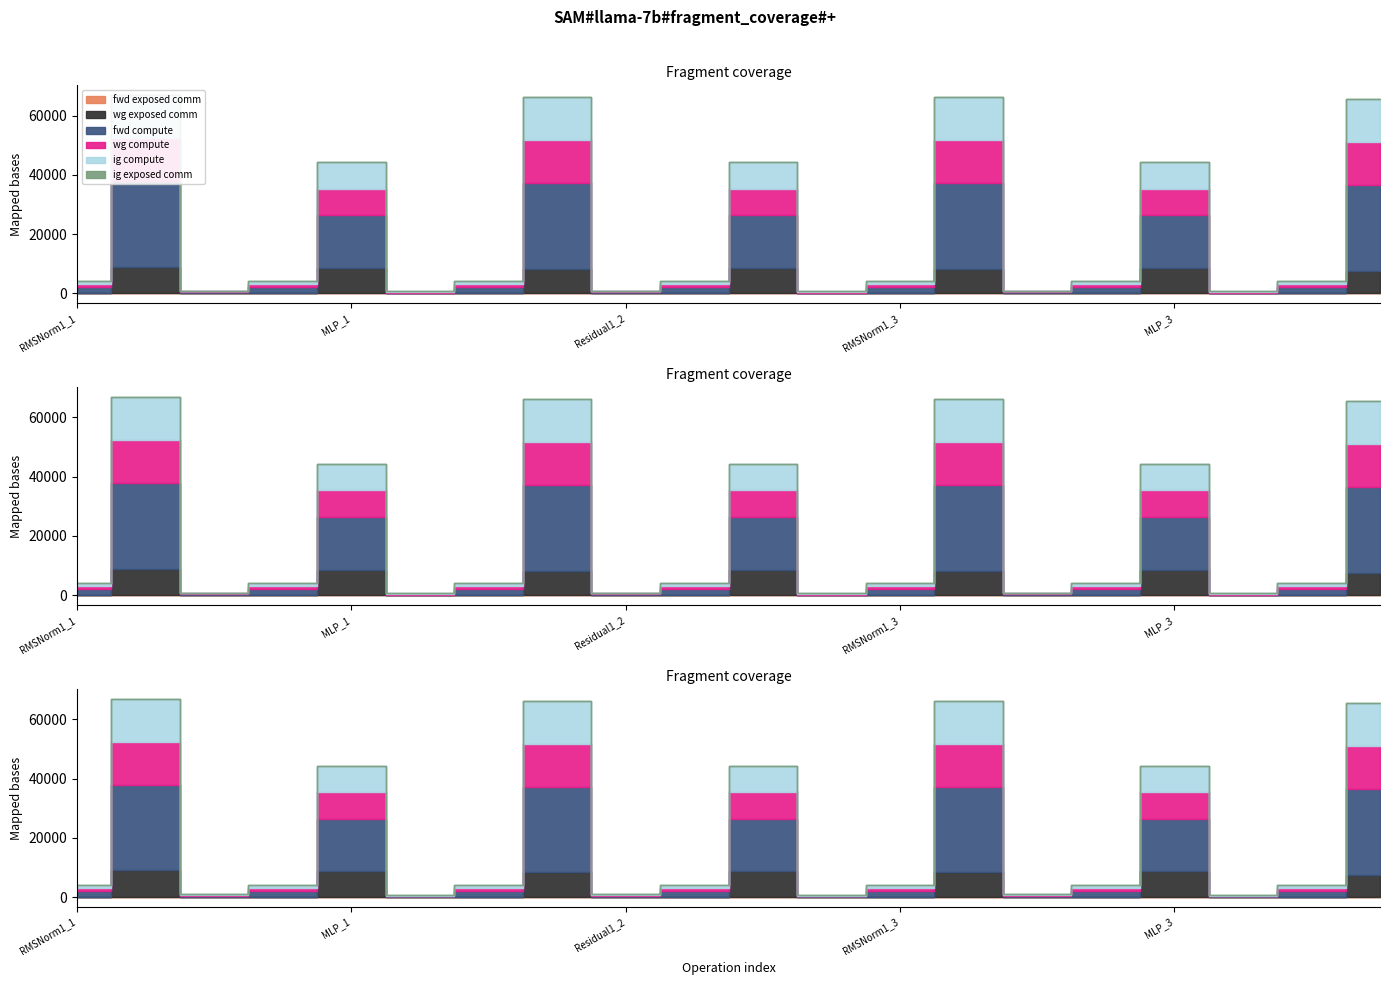

The value of ig compute at RMSNorm1_2 is 1018.2. True or false?

True